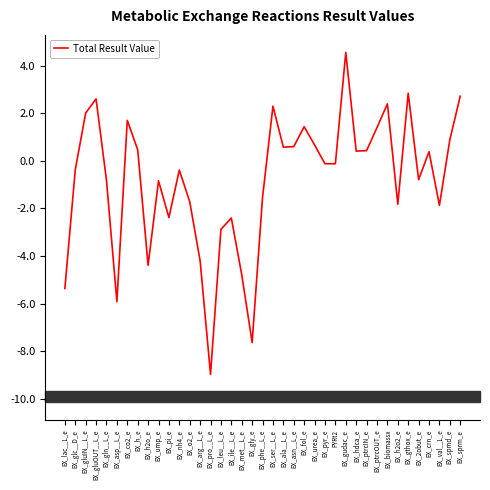

How many lines are shown in the chart?

1